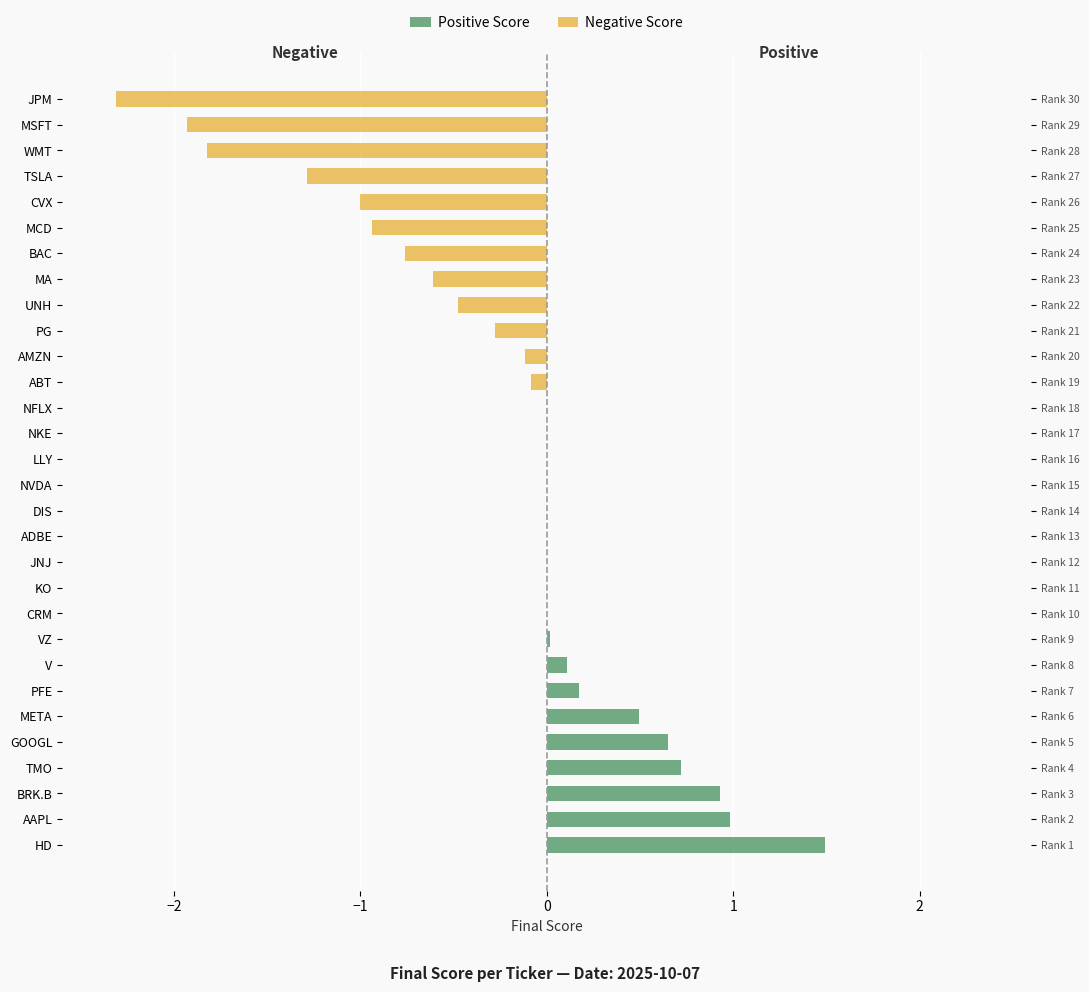

Reading right to left, extract all data points from this chart.

Positive Score: 0.0	0.0	0.0	0.0	0.0	0.0	0.0	0.0	0.0	0.0	0.0	0.0	0.0	0.0	0.0	0.0	0.0	0.0	0.0	0.0	0.0	0.0	0.1	0.2	0.5	0.6	0.7	0.9	1.0	1.5
Negative Score: -2.3	-1.9	-1.8	-1.3	-1.0	-0.9	-0.8	-0.6	-0.5	-0.3	-0.1	-0.1	0.0	0.0	0.0	0.0	0.0	0.0	0.0	0.0	0.0	0.0	0.0	0.0	0.0	0.0	0.0	0.0	0.0	0.0